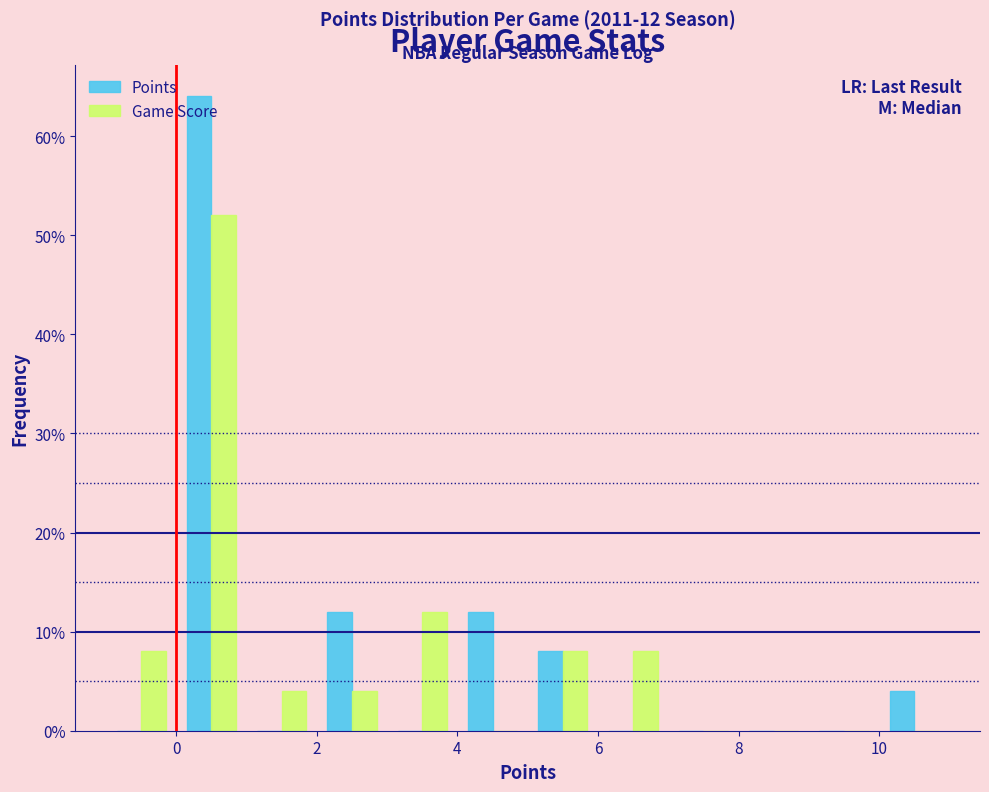

In the Points series, which range on the x-axis has the tallest bar?

0 to 1